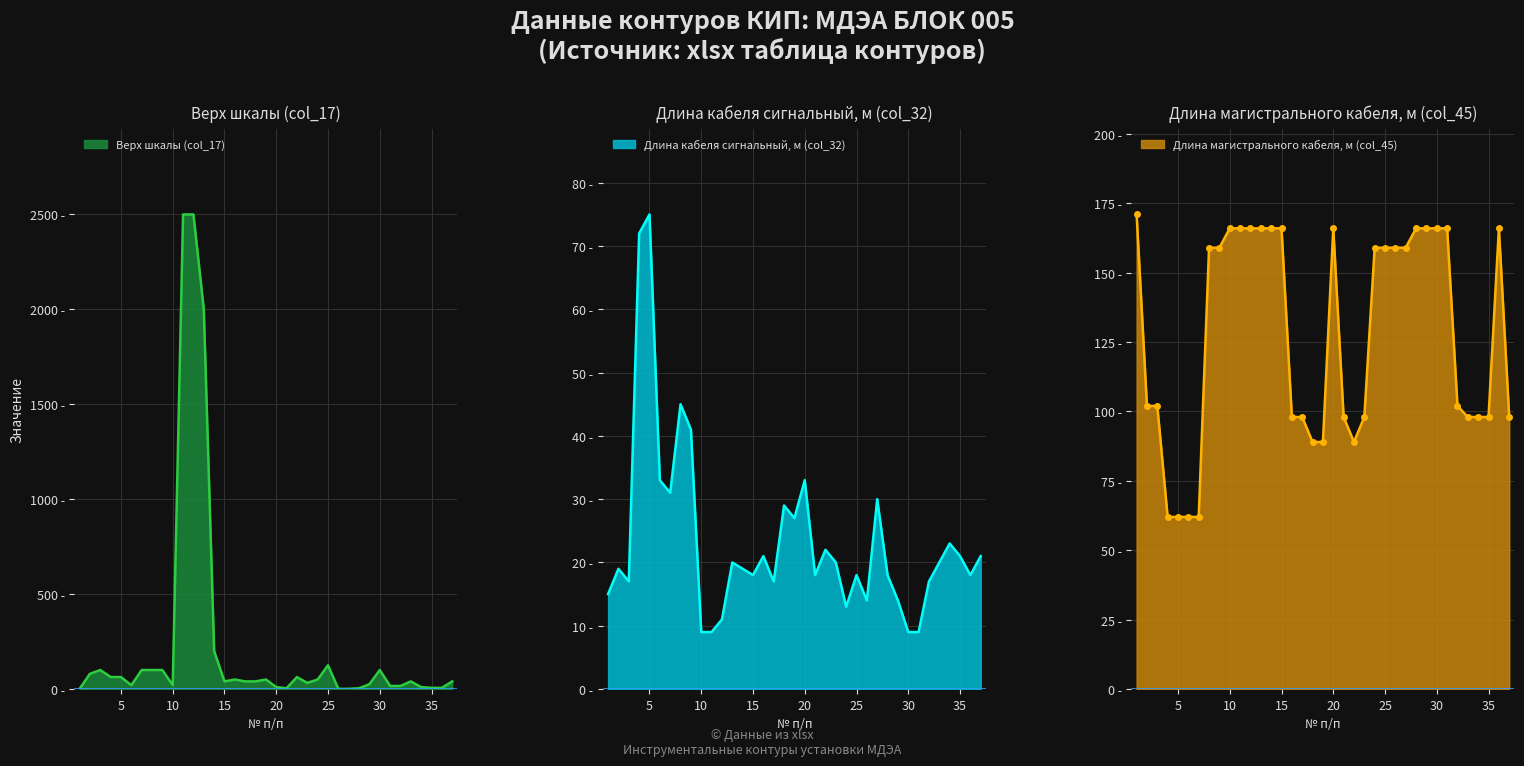

At which label does col_45 (Длина магистрального кабеля) reach its minimum?

4